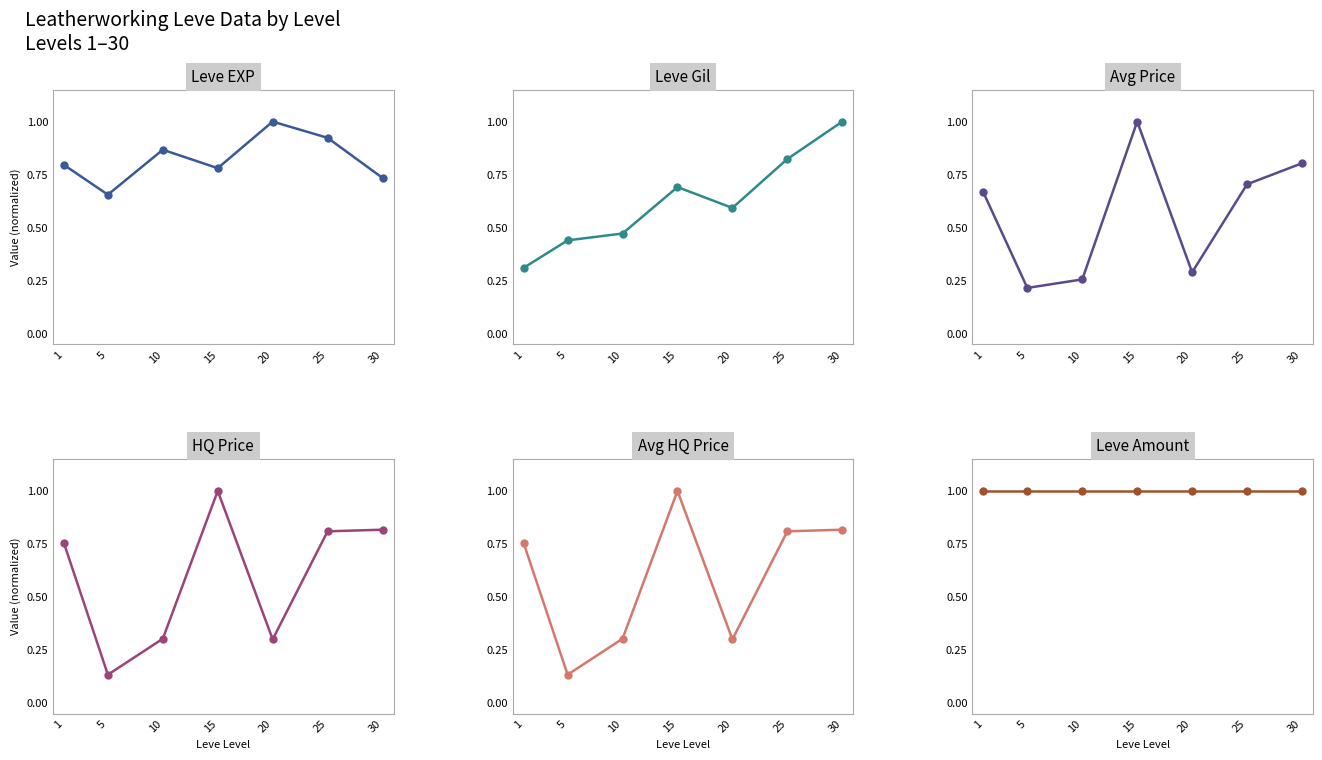

What is the difference between the highest and lowest values at 5?

0.9